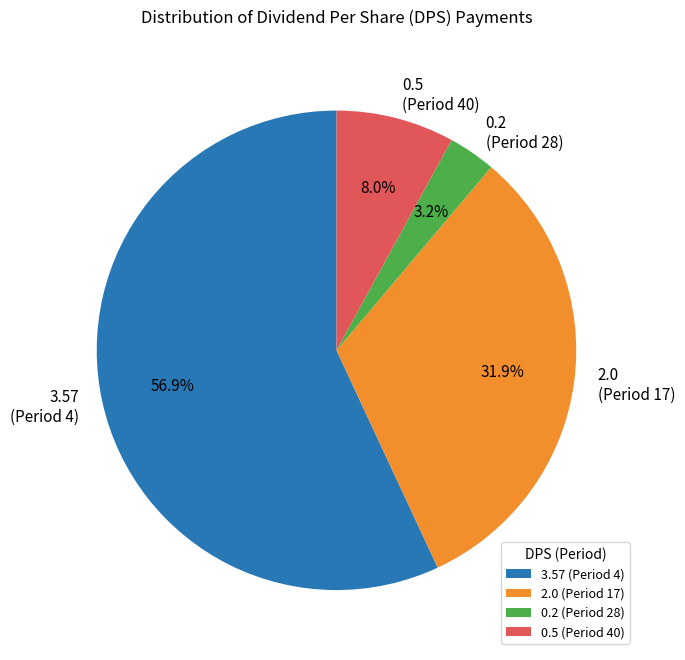

Between 2.0 (Period 17) and 0.2 (Period 28), which is larger?

2.0 (Period 17)